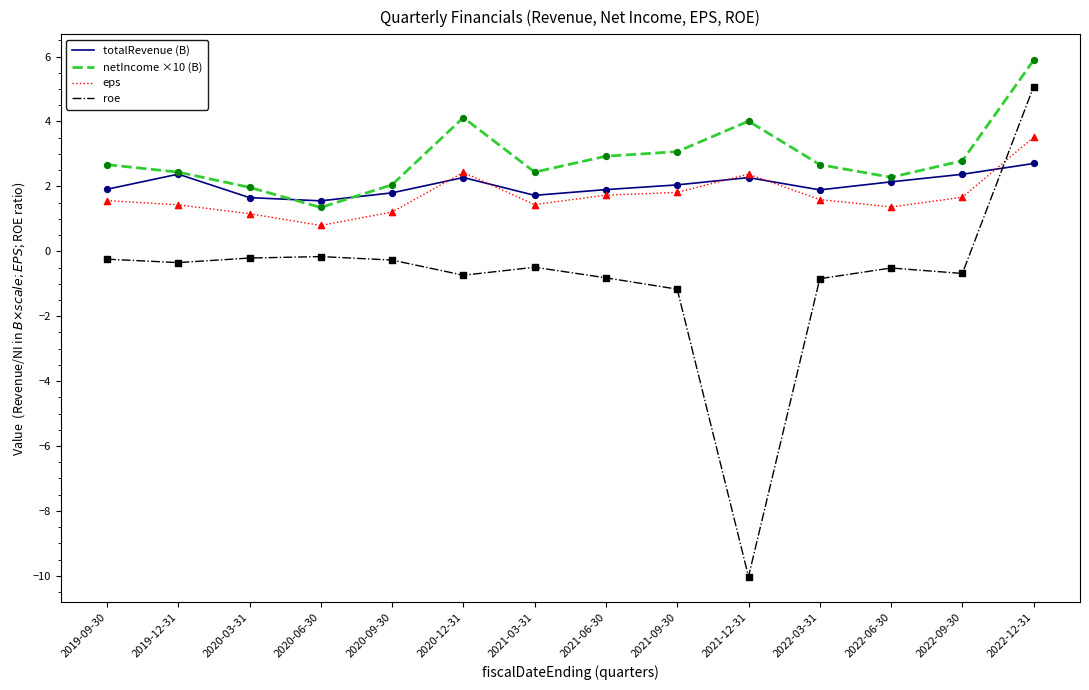

What is the spread (max minus min) of values at 2021-09-30?

4.2